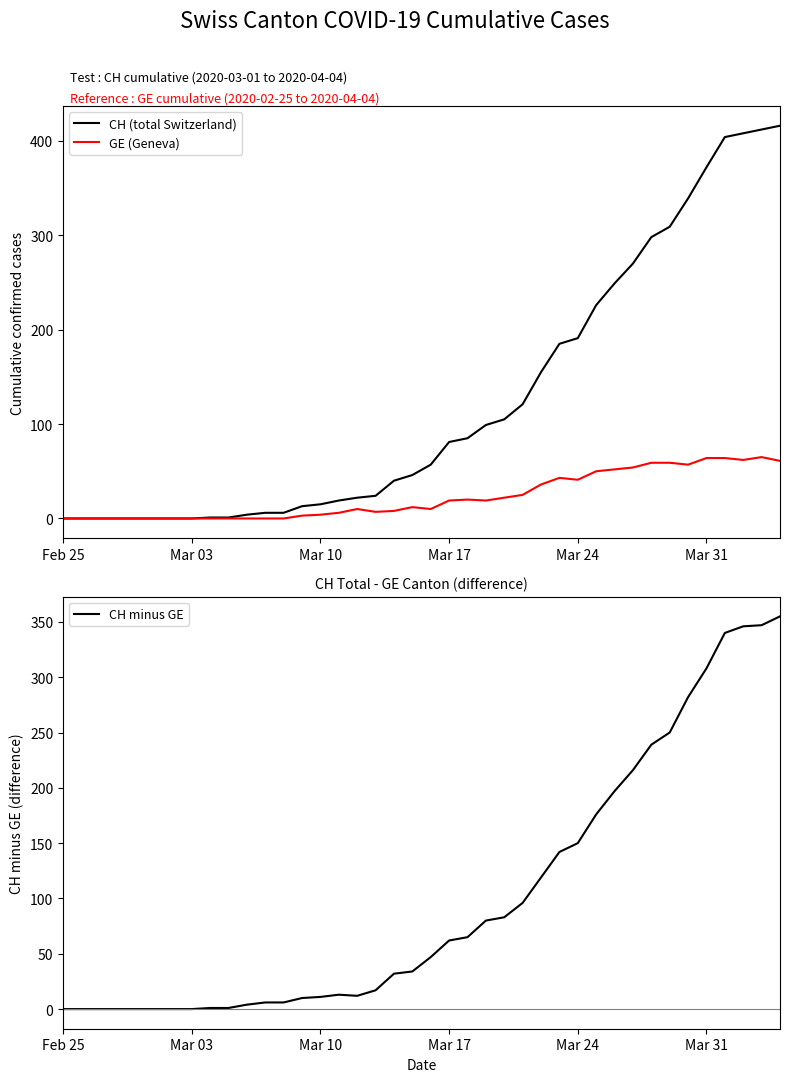

Is this an area chart (filled region under the line)?

No